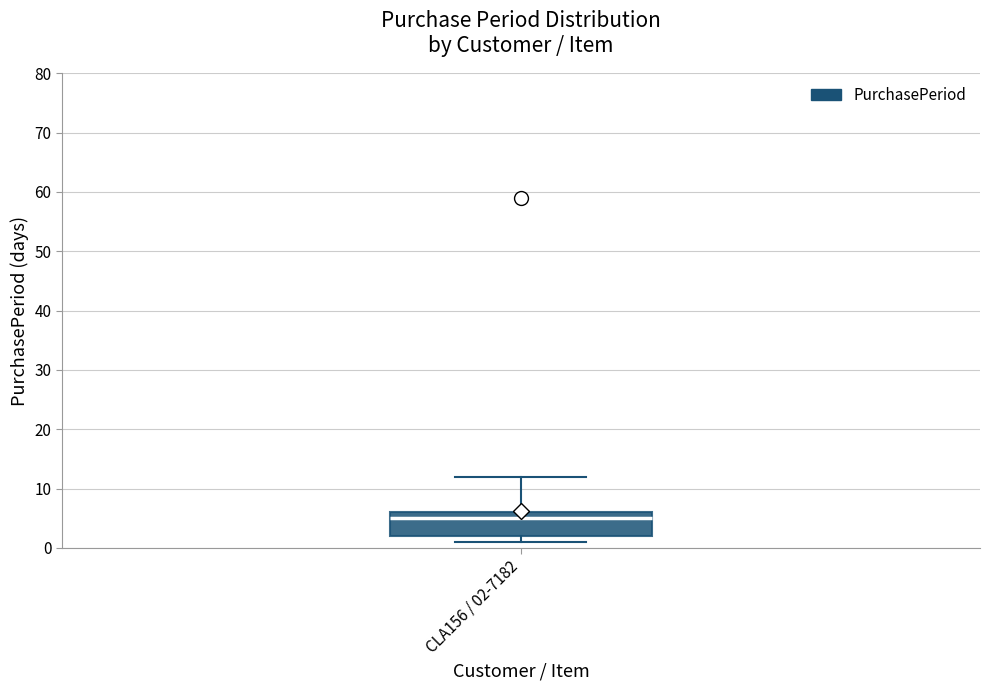

Where is the upper edge of the box for CLA156 / 02-7182 on the y-axis? The values are not printed on the chart, so give them approximately, as read against the axis.

6